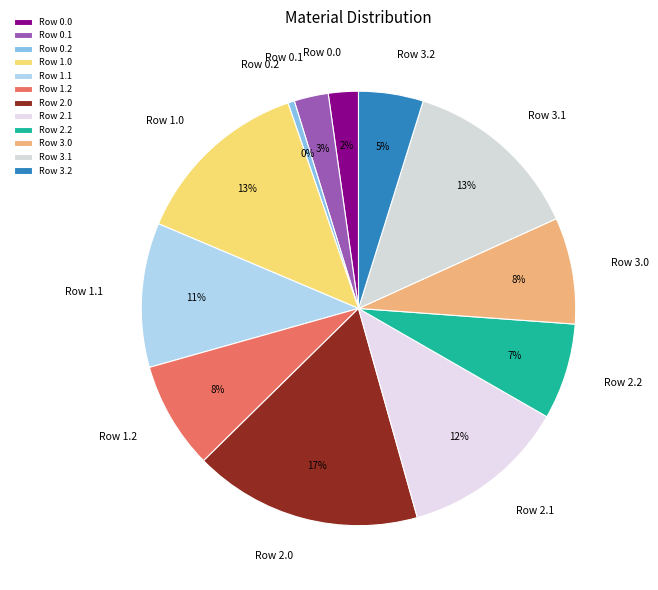

To the nearest percent, what is the combined percentage of Row 3.1 and Row 3.2?

18%